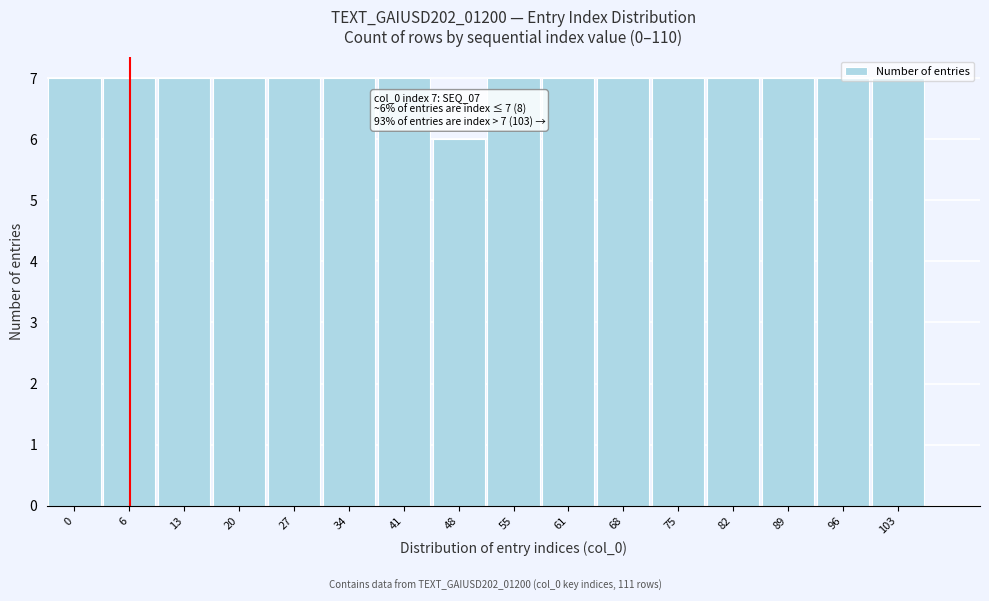

What is the change in value from 48 to 82?

+1